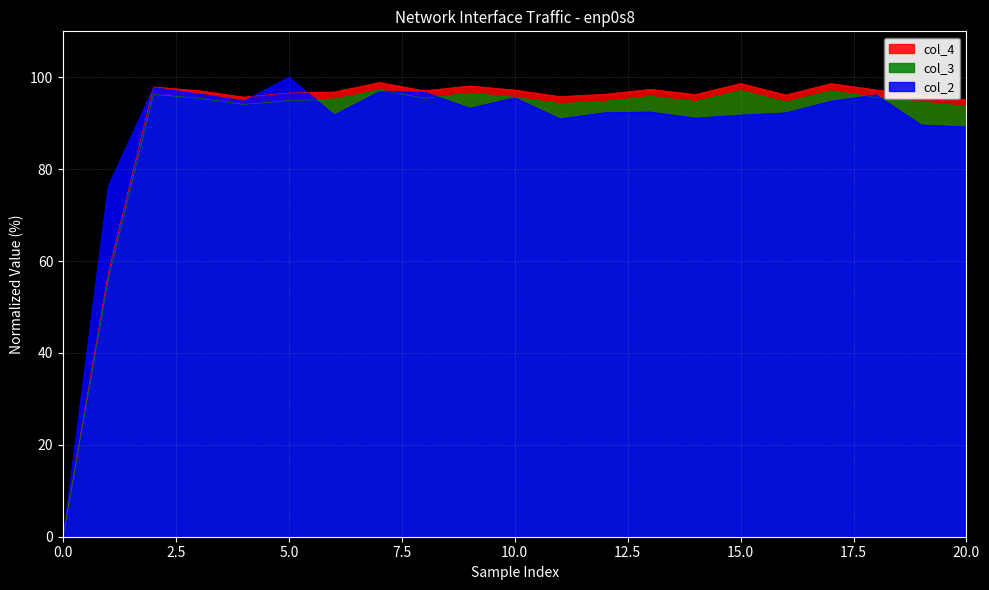

Where is the first local maximum for col_2?

2